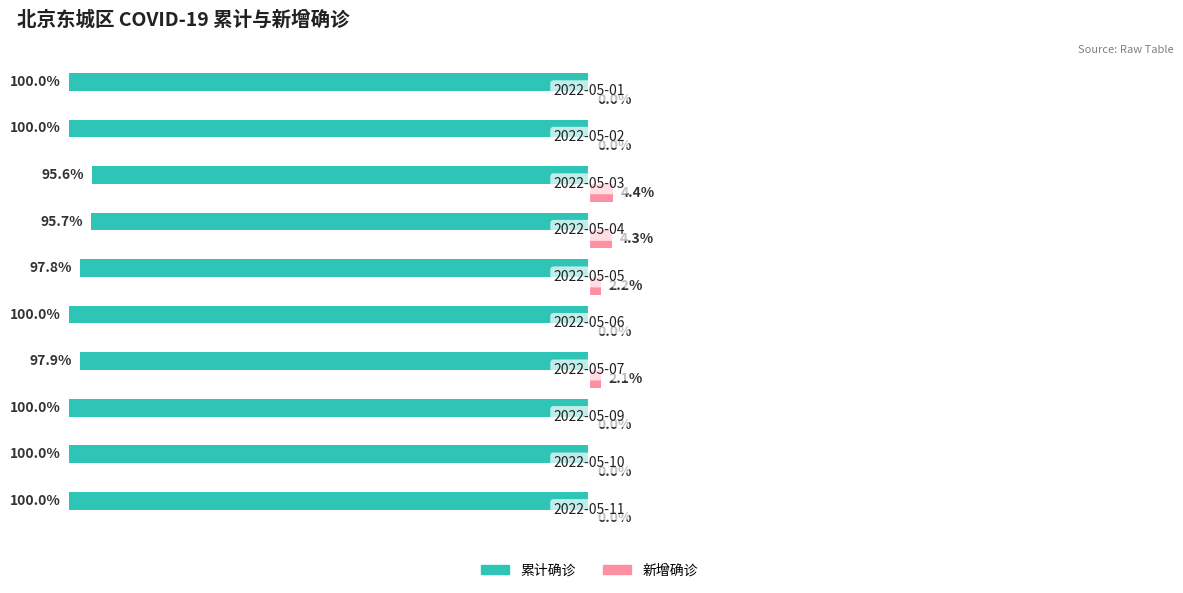

Which series has the largest total across all categories?

新增确诊